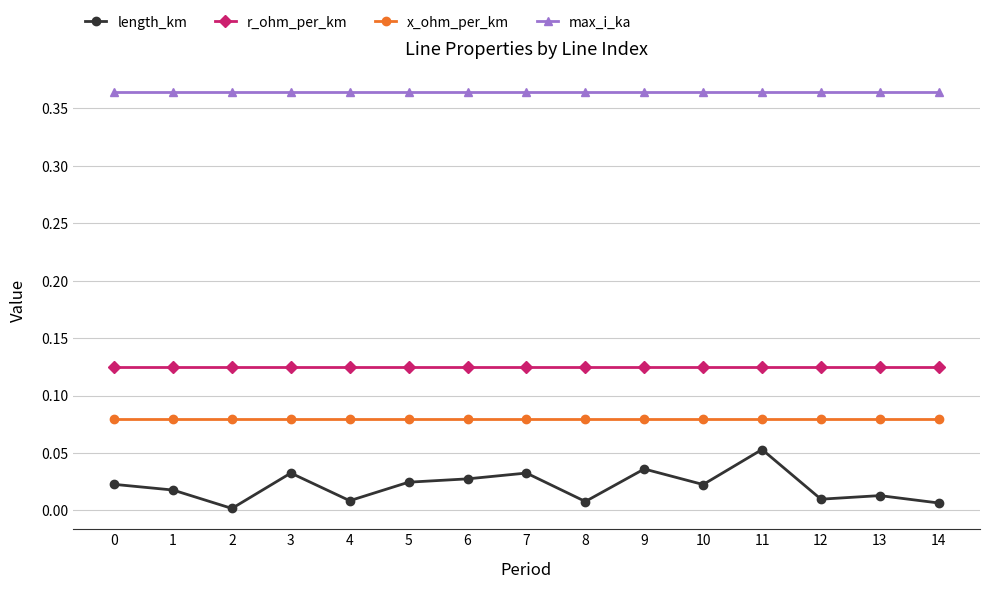

True or false: r_ohm_per_km and max_i_ka cross at least once.

False